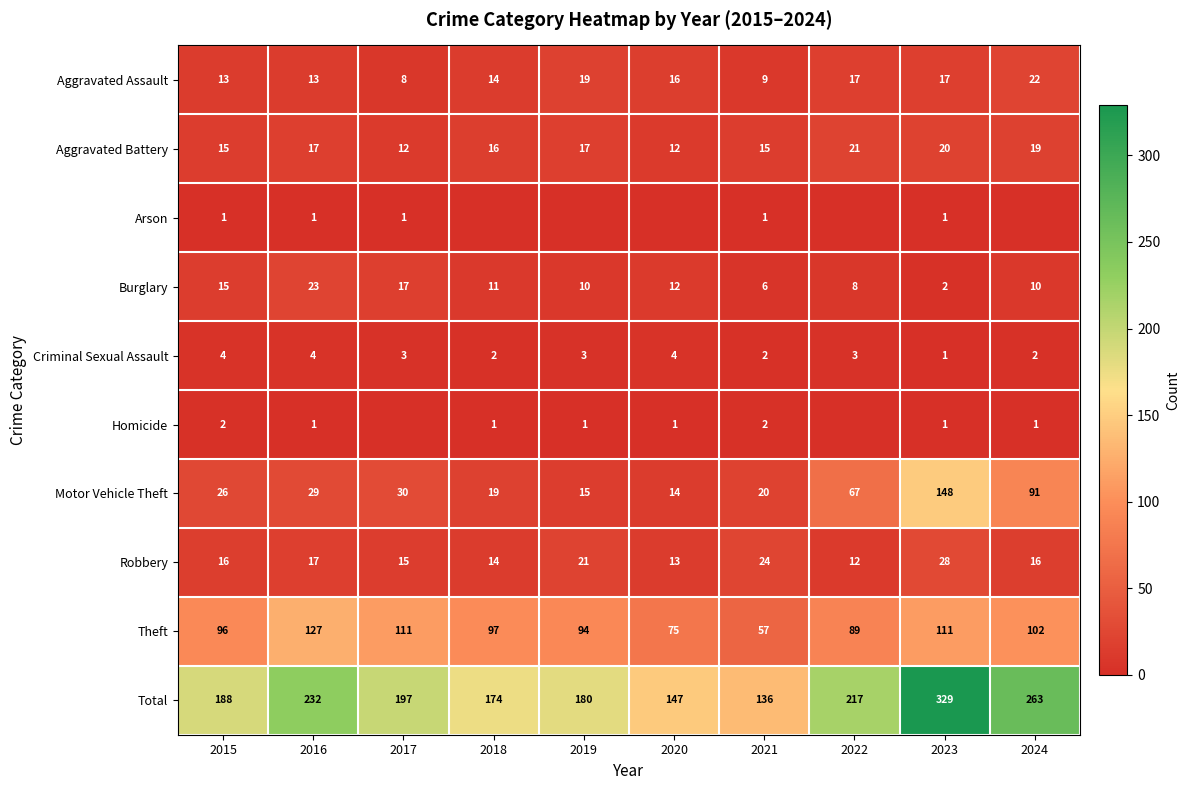

What is the spread (max minus min) of values at 2015?

187